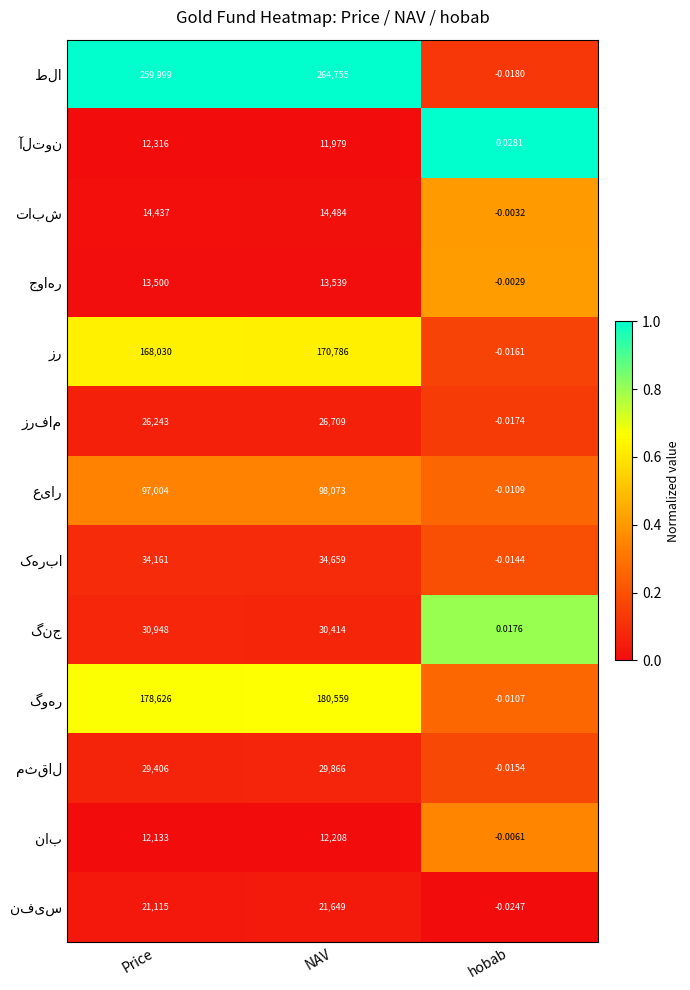

At which category is the sum across all series the highest?

NAV